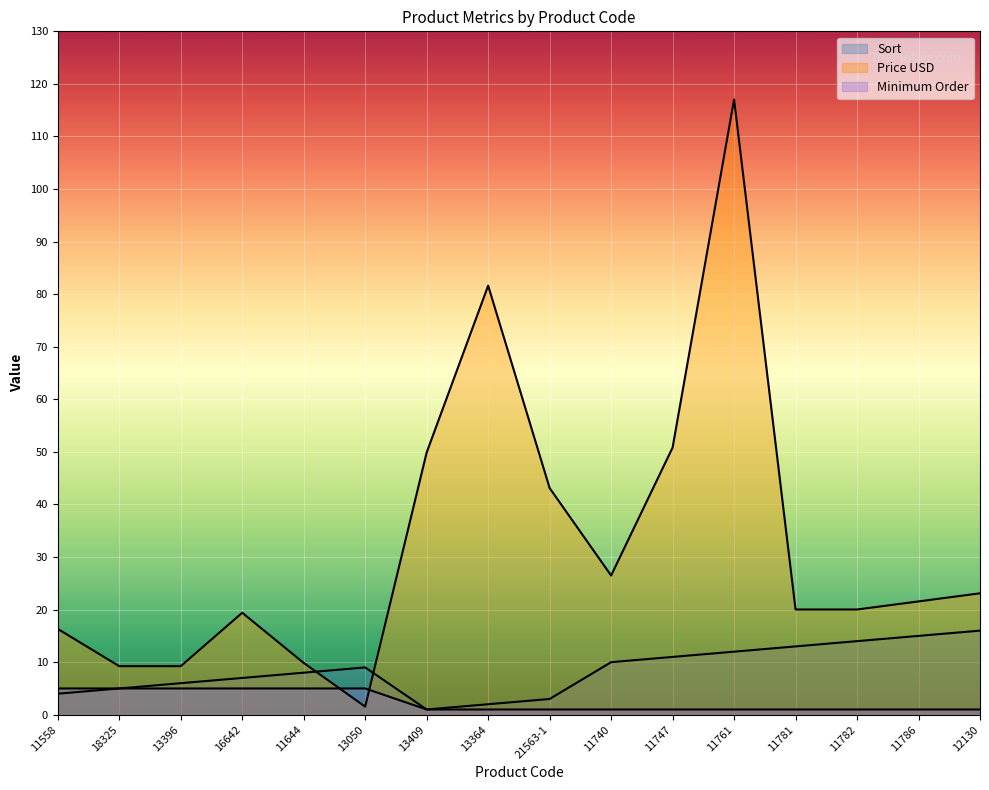

What is the difference between the second highest and second lowest values in the Minimum Order series?

4.0